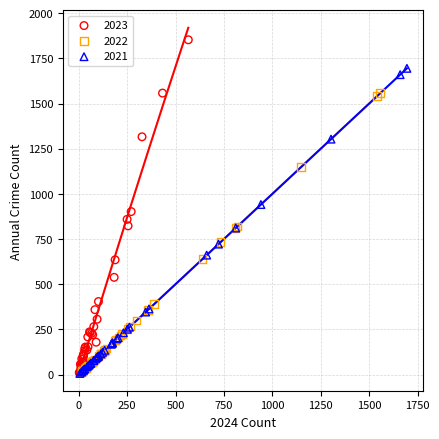

Which series has the widest spread of Y values?

2023